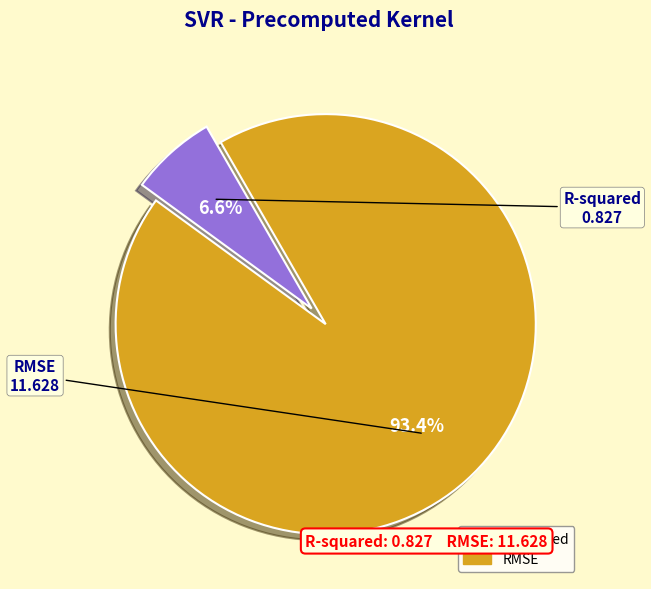

How many slices are in this pie chart?

2